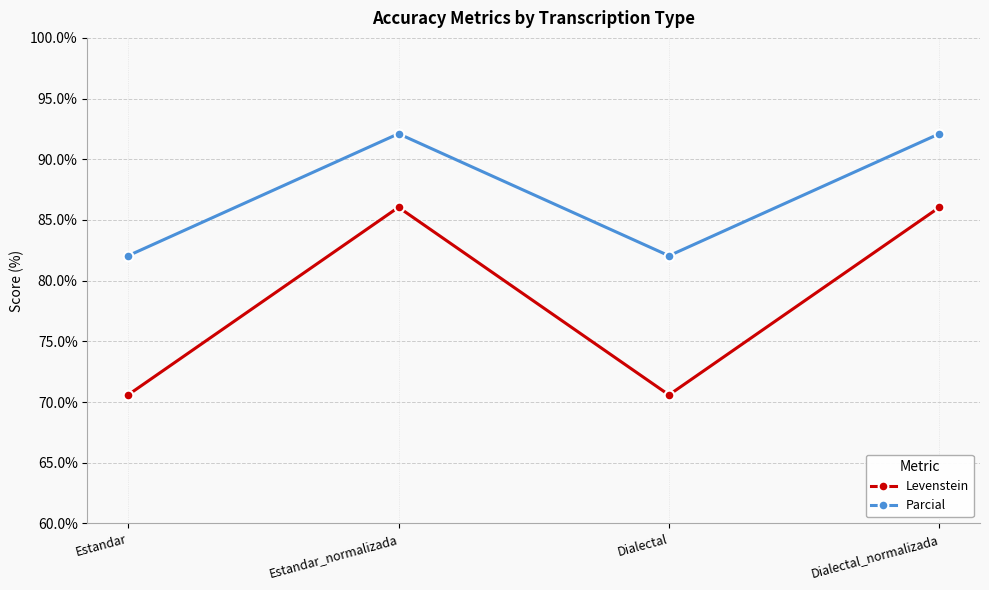

True or false: Levenstein and Parcial cross at least once.

False